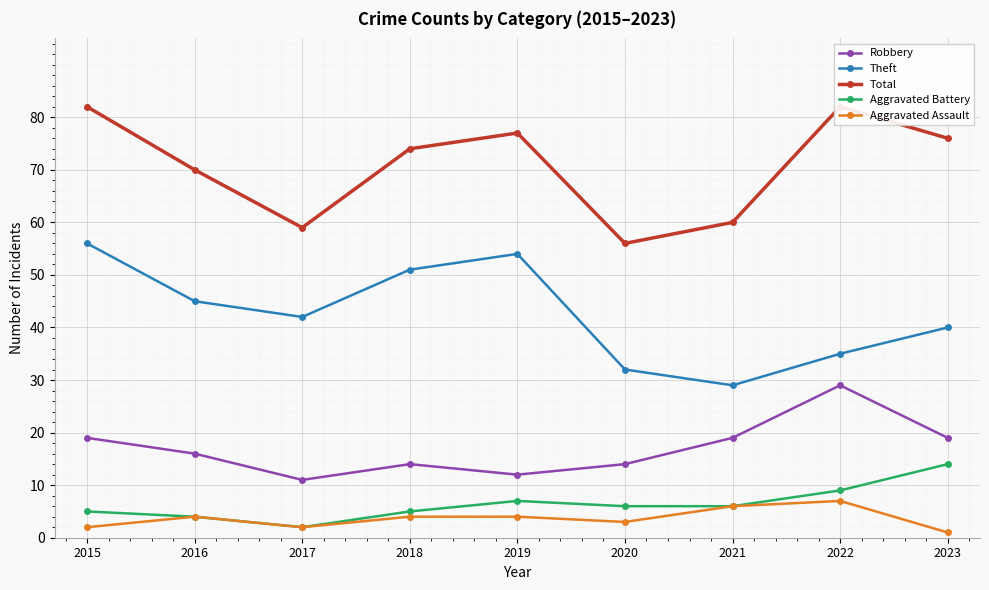

What is the average value of the Aggravated Assault series?

4